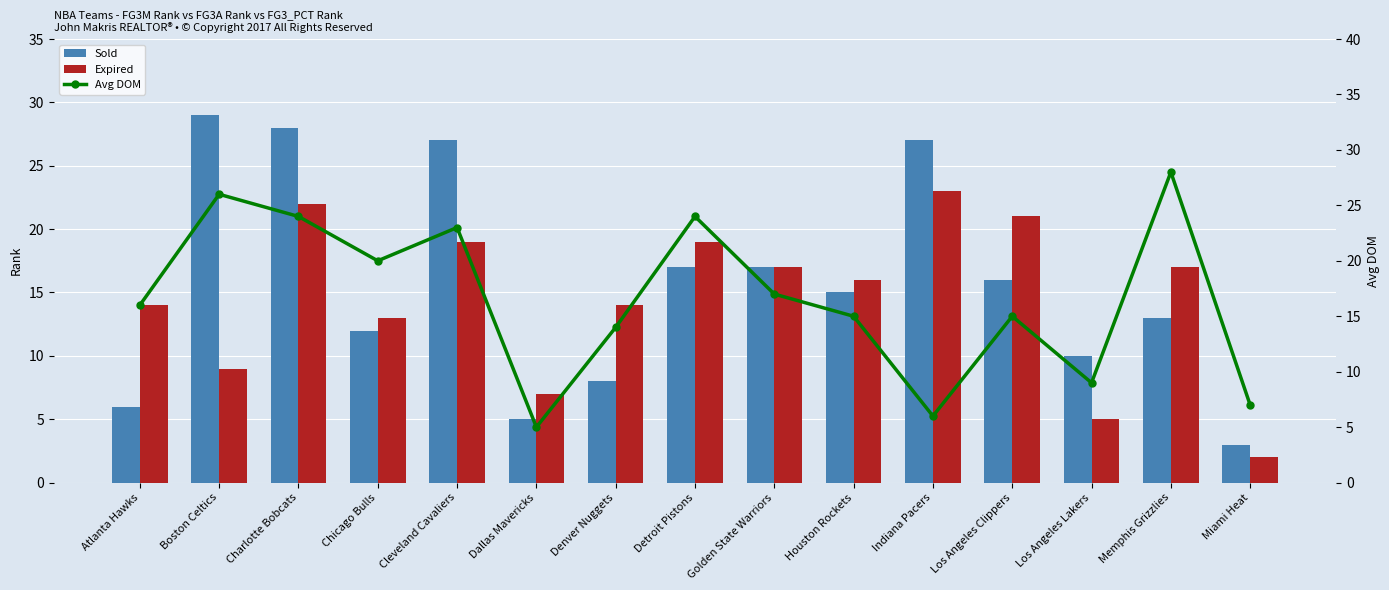

Reading left to right, transcribe all the data shown in this chart.

Sold: Atlanta Hawks=6	Boston Celtics=29	Charlotte Bobcats=28	Chicago Bulls=12	Cleveland Cavaliers=27	Dallas Mavericks=5	Denver Nuggets=8	Detroit Pistons=17	Golden State Warriors=17	Houston Rockets=15	Indiana Pacers=27	Los Angeles Clippers=16	Los Angeles Lakers=10	Memphis Grizzlies=13	Miami Heat=3
Expired: Atlanta Hawks=14	Boston Celtics=9	Charlotte Bobcats=22	Chicago Bulls=13	Cleveland Cavaliers=19	Dallas Mavericks=7	Denver Nuggets=14	Detroit Pistons=19	Golden State Warriors=17	Houston Rockets=16	Indiana Pacers=23	Los Angeles Clippers=21	Los Angeles Lakers=5	Memphis Grizzlies=17	Miami Heat=2
Avg DOM: Atlanta Hawks=16	Boston Celtics=26	Charlotte Bobcats=24	Chicago Bulls=20	Cleveland Cavaliers=23	Dallas Mavericks=5	Denver Nuggets=14	Detroit Pistons=24	Golden State Warriors=17	Houston Rockets=15	Indiana Pacers=6	Los Angeles Clippers=15	Los Angeles Lakers=9	Memphis Grizzlies=28	Miami Heat=7